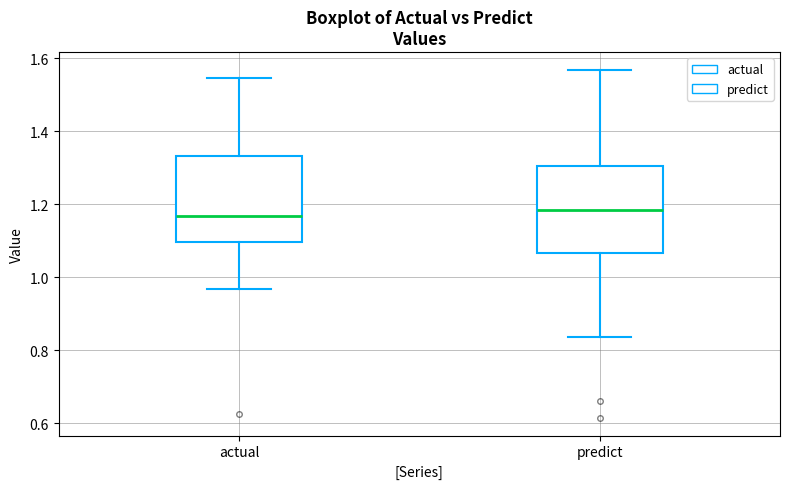

Reading left to right, read every box against the y-axis: the position of its median line, the range the box covers, and the ends of its whiskers. The values are not printed on the chart, so give them approximately, as read against the axis.

actual: median 1.16, box 1.10 to 1.34, whiskers 0.96 to 1.54
predict: median 1.18, box 1.06 to 1.30, whiskers 0.84 to 1.56